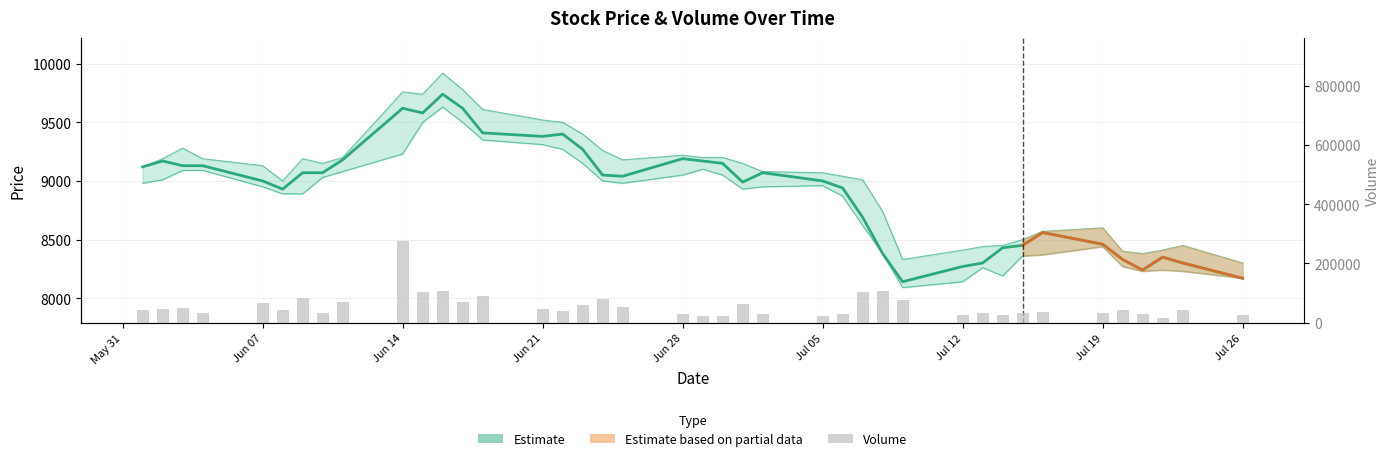

Reading left to right, list all the values displayed in this chart.

Close (Estimate): 9120	9170	9130	9130	9000	8930	9070	9070	9180	9620	9580	9740	9620	9410	9380	9400	9270	9050	9040	9190	9170	9150	8990	9070	9000	8940	8690	8380	8140	8270	8300	8430	8450	8560	8460	8330	8240	8350	8300	8170
Volume: 42666	44991	48820	31961	67974	42215	82958	31300	69136	274549	105164	107468	70169	90749	46467	40408	60321	78924	52824	29227	21732	23316	63879	28629	24188	29930	104333	107713	77666	27761	31640	25791	33621	35648	33848	42558	31186	14483	41999	27551